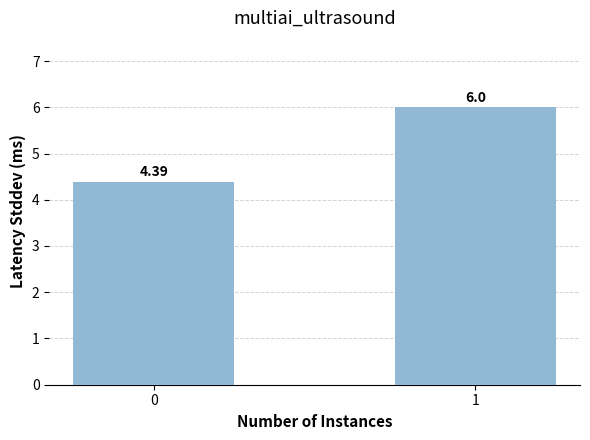

Reading left to right, list all the values displayed in this chart.

4.4	6.0